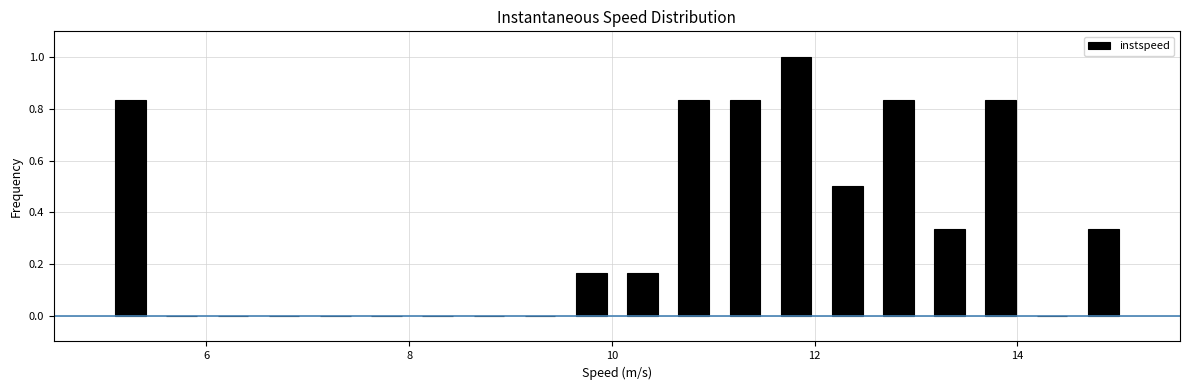

Around what value on the x-axis is the tallest bar? Give the approximate position of its centre, as read against the axis.

11.8